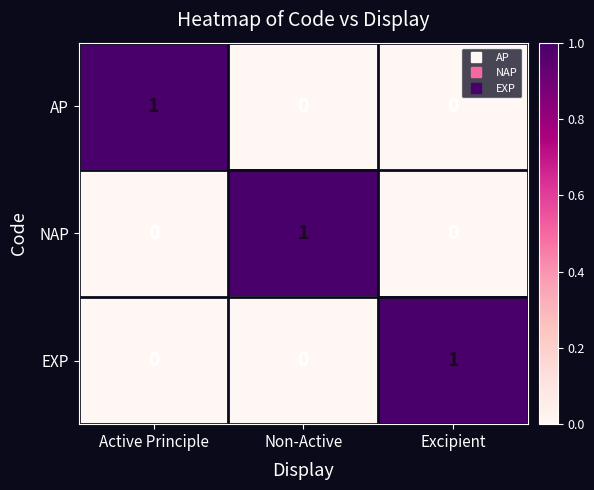

What is the difference between the highest and lowest values at Non-Active?

1